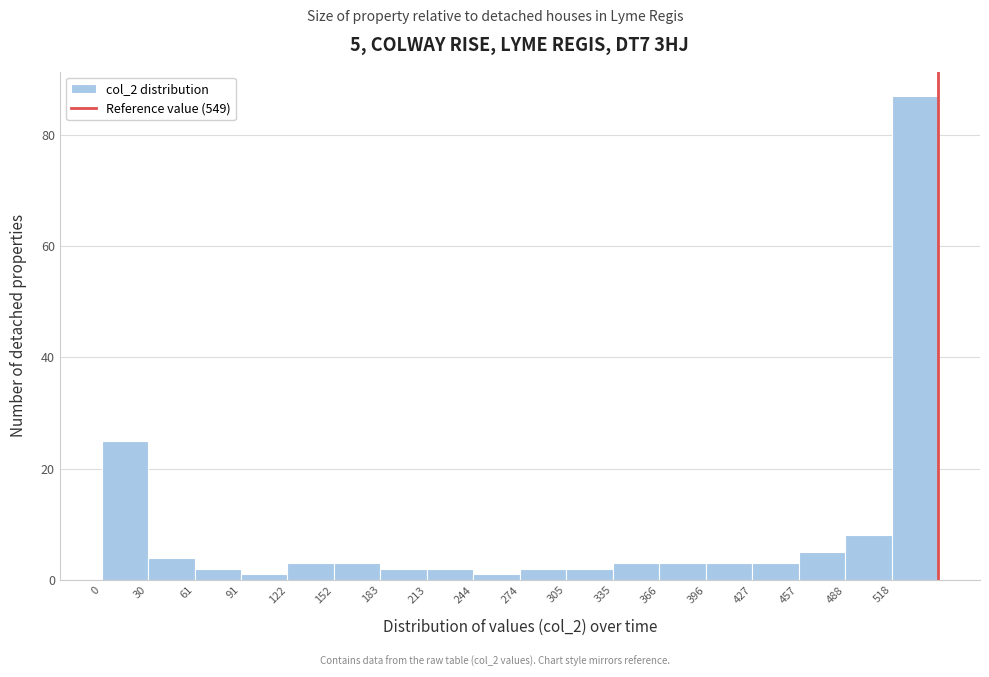

Over which range of the x-axis is the bar tallest?

518.5 to 549.0